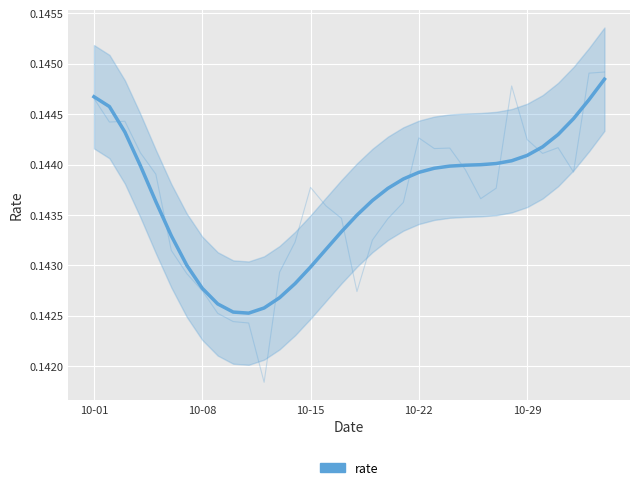

What is the sum of all values?

4.9